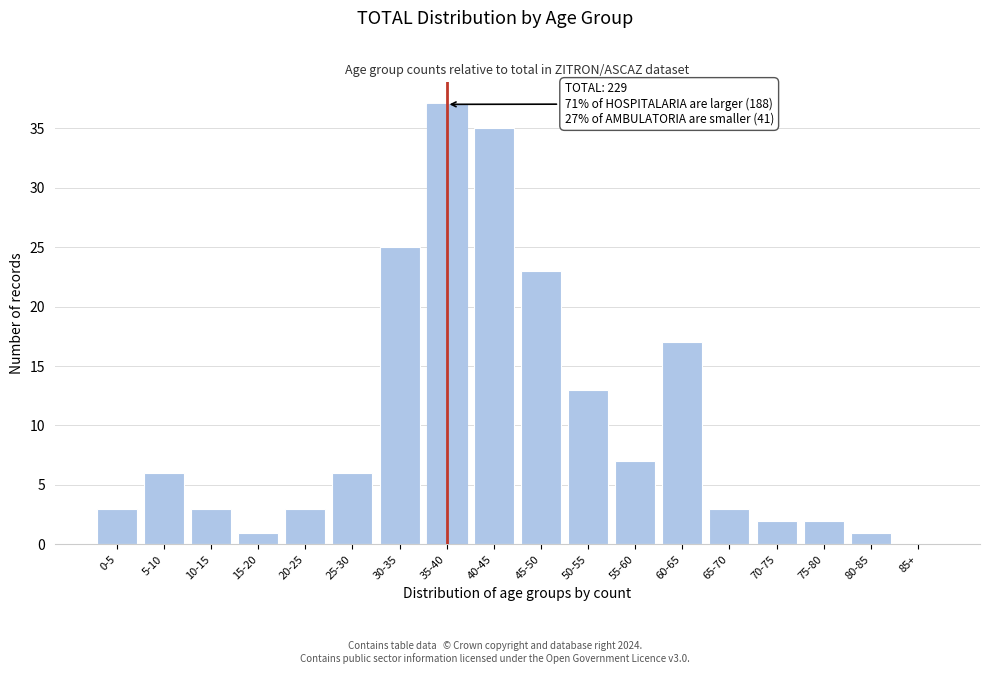

Reading right to left, extract all data points from this chart.

85+=0	80-85=1	75-80=2	70-75=2	65-70=3	60-65=17	55-60=7	50-55=13	45-50=23	40-45=35	35-40=37	30-35=25	25-30=6	20-25=3	15-20=1	10-15=3	5-10=6	0-5=3